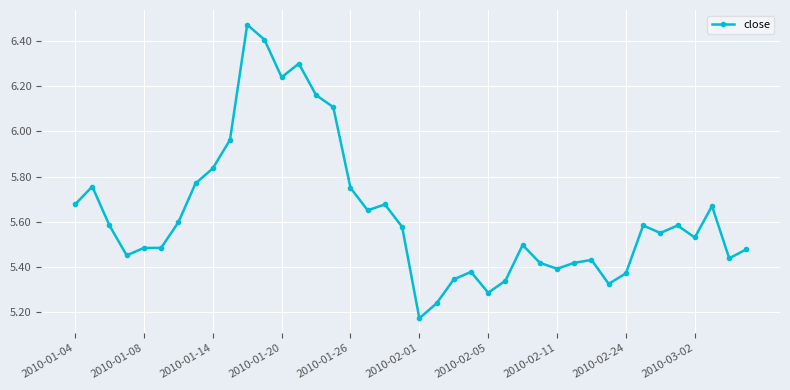

What is the value of the 16th point from the left?

6.1